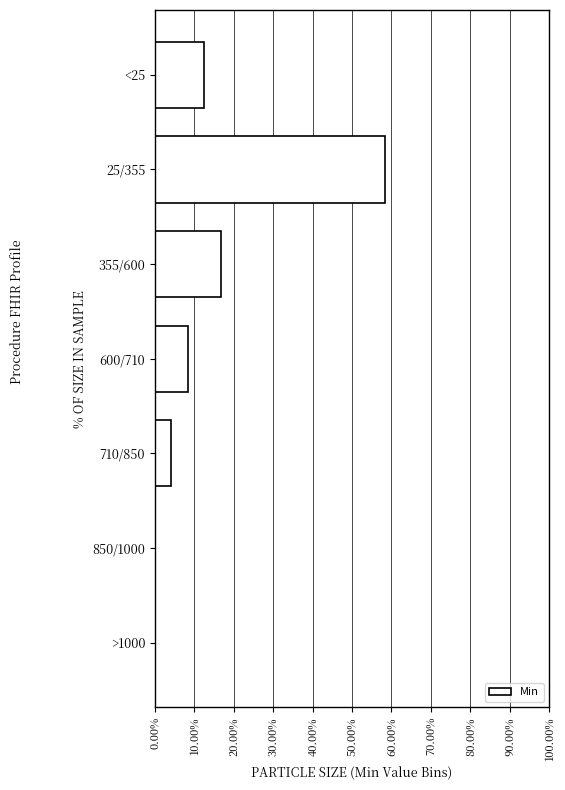

Reading top to bottom, transcribe all the data shown in this chart.

<25=12.5	25/355=58.3	355/600=16.7	600/710=8.3	710/850=4.2	850/1000=0.0	>1000=0.0